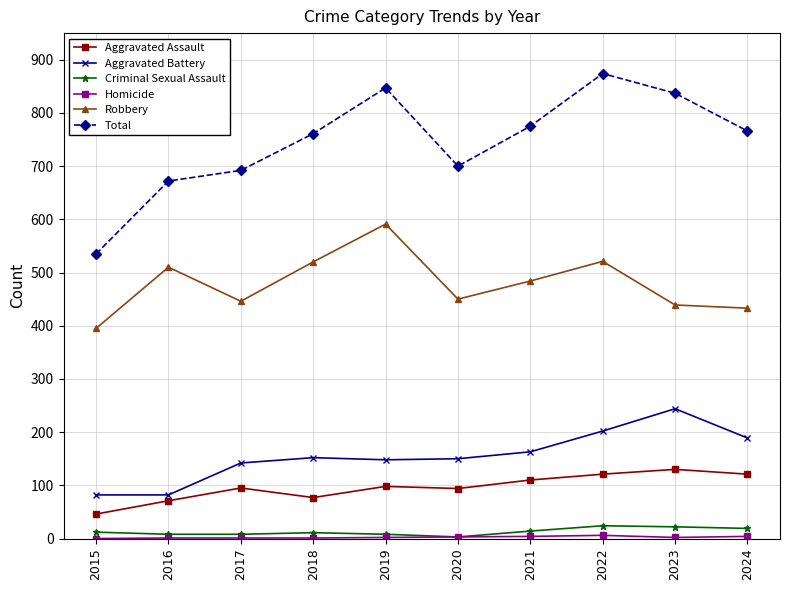

Which series has the largest total across all categories?

Total